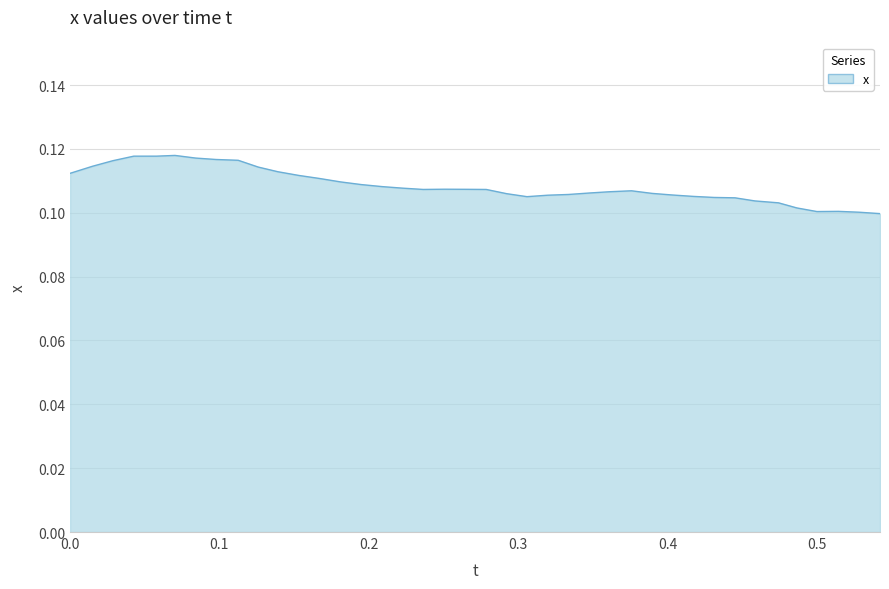

How many series are shown in this chart?

1